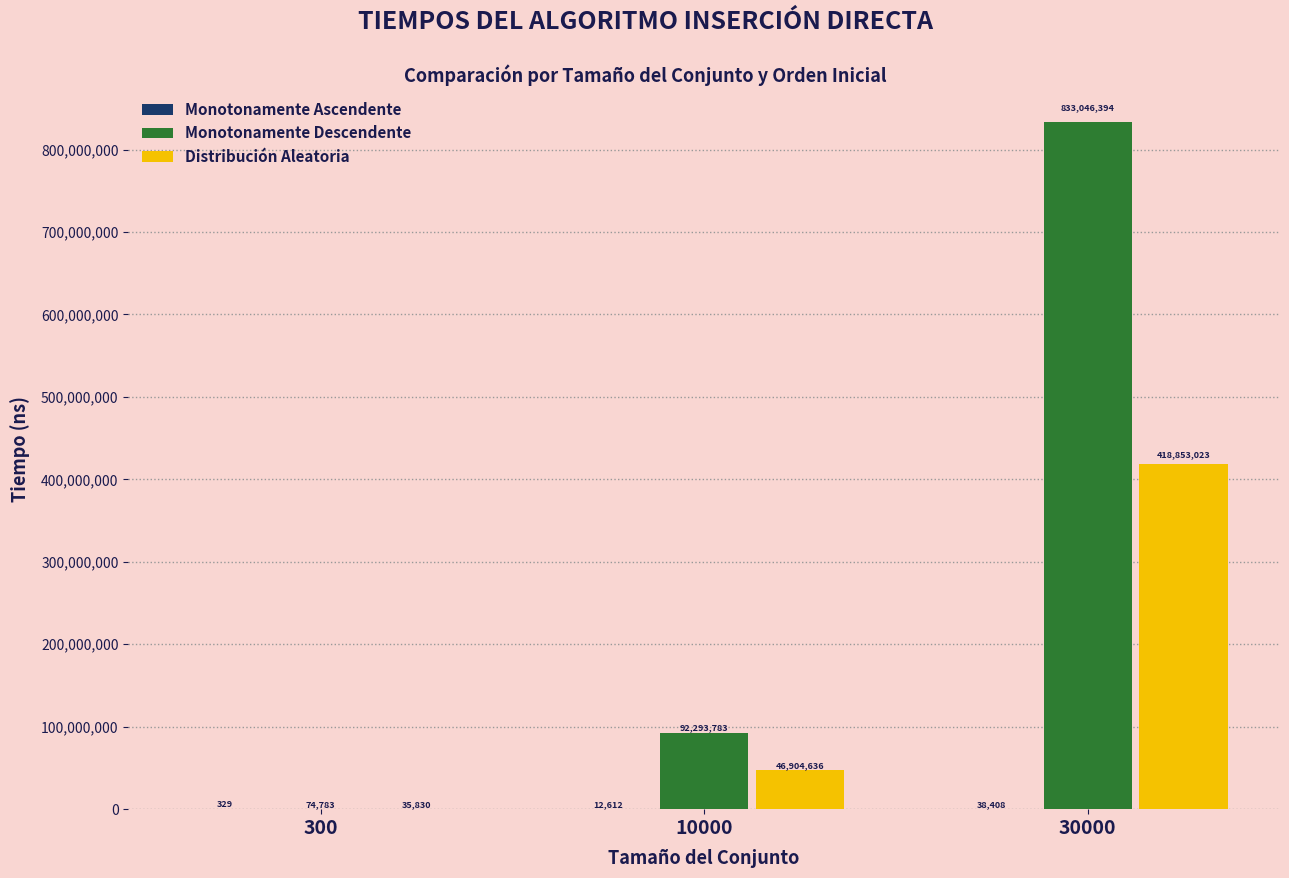

The value of Monotonamente Descendente at 300 is 74783. True or false?

True